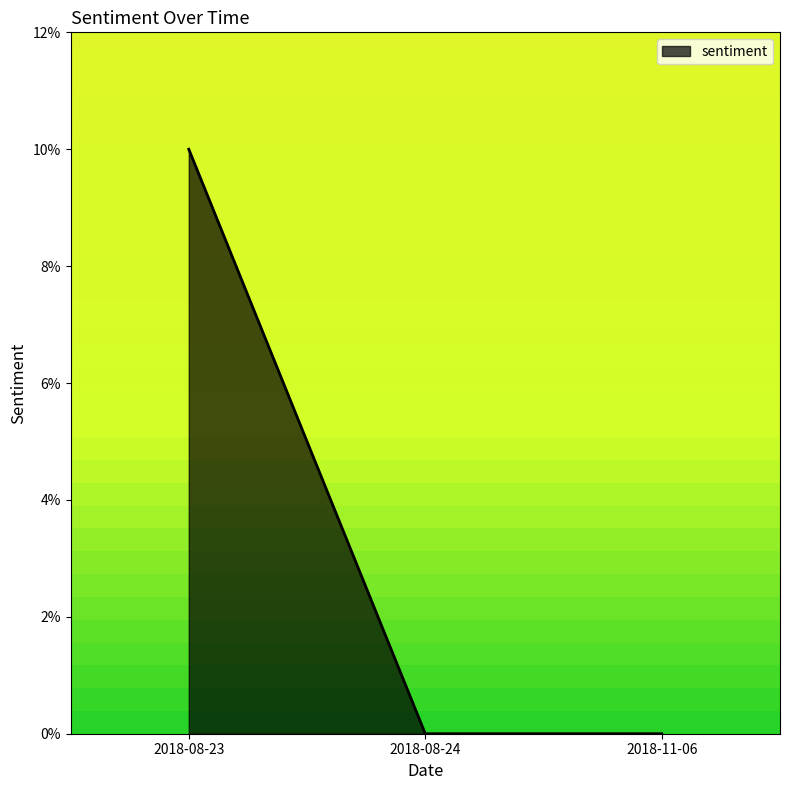

Where is the data nearest to the value 0?

2018-08-24